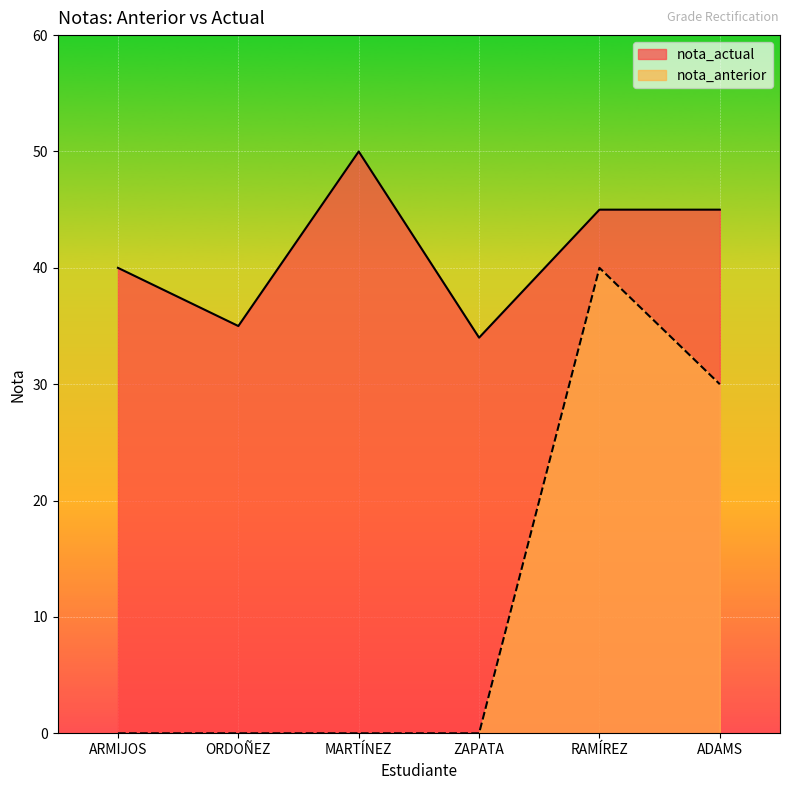

Between ARMIJOS and ORDOÑEZ, which is larger?

ARMIJOS